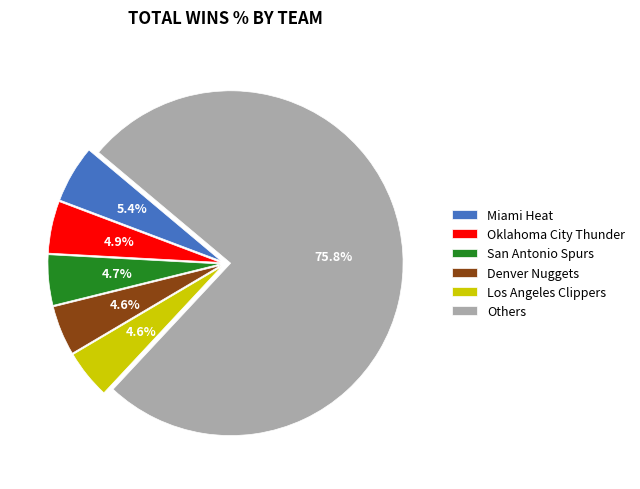

Which slice represents more than half of the pie?

Others